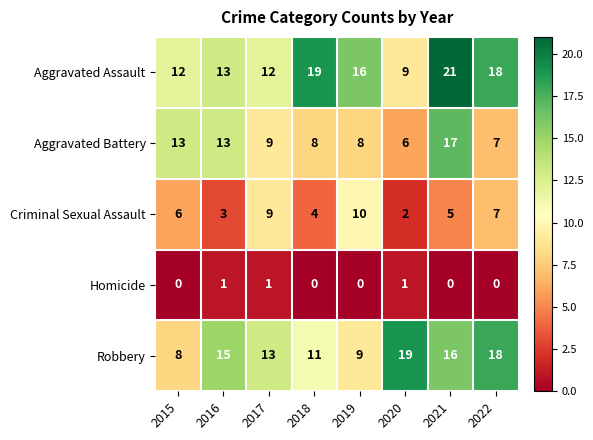

How many values in the Aggravated Assault series are below 16?

4